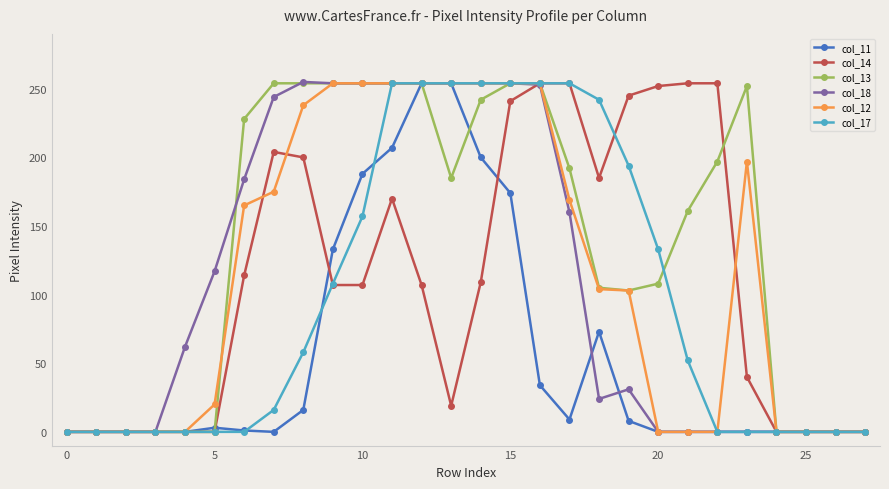

What is the maximum value shown in the chart?

255